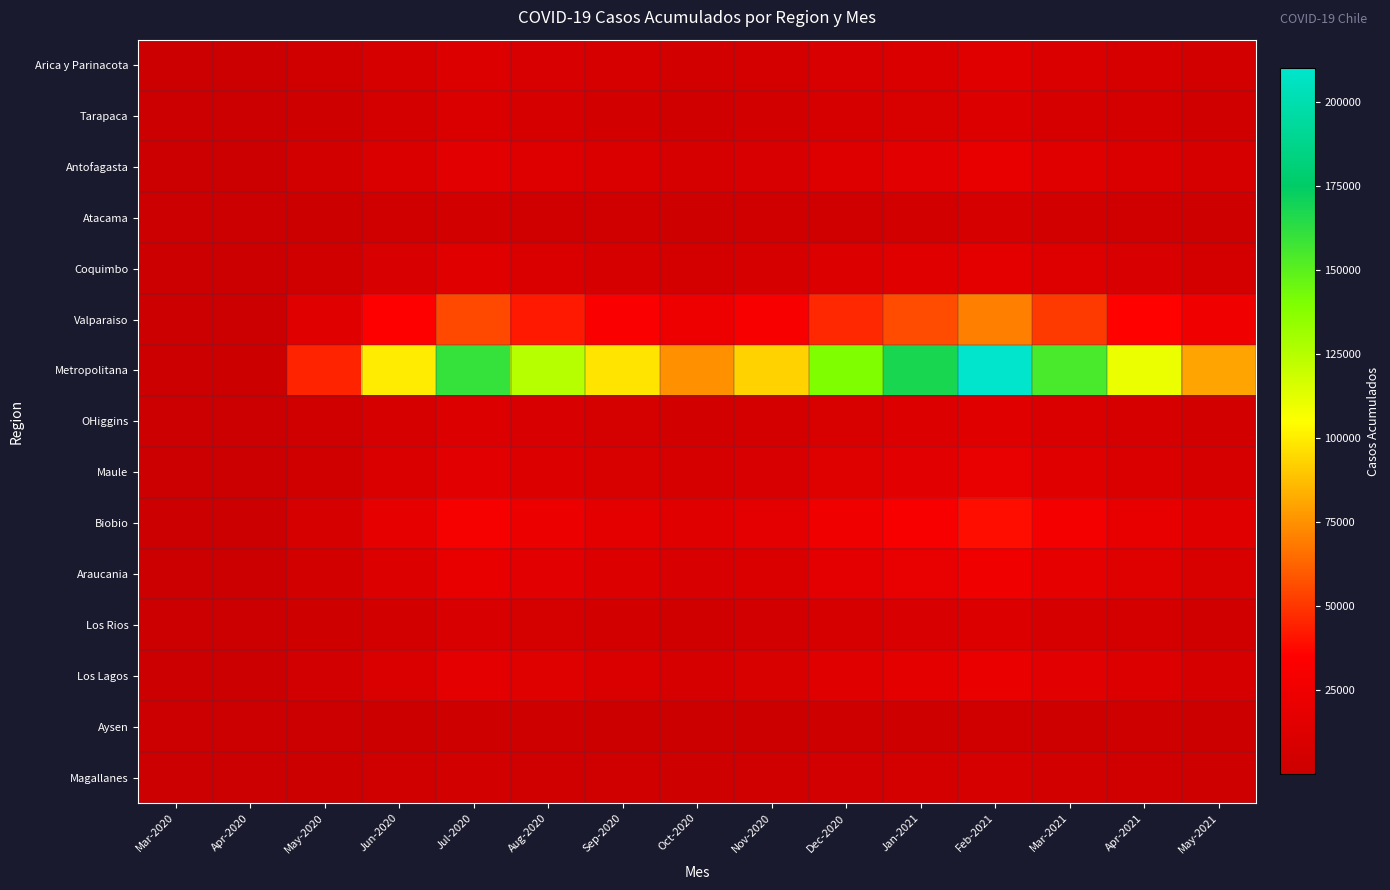

Reading right to left, extract all data points from this chart.

Arica y Parinacota: May-2021=5000	Apr-2021=7000	Mar-2021=10000	Feb-2021=14000	Jan-2021=11000	Dec-2020=9000	Nov-2020=6000	Oct-2020=5000	Sep-2020=7000	Aug-2020=9000	Jul-2020=12000	Jun-2020=8000	May-2020=3500	Apr-2020=107	Mar-2020=6
Tarapaca: May-2021=4000	Apr-2021=6000	Mar-2021=8500	Feb-2021=12000	Jan-2021=9500	Dec-2020=8000	Nov-2020=5000	Oct-2020=4000	Sep-2020=5500	Aug-2020=7500	Jul-2020=10000	Jun-2020=6500	May-2020=2800	Apr-2020=80	Mar-2020=3
Antofagasta: May-2021=7000	Apr-2021=10000	Mar-2021=15000	Feb-2021=20000	Jan-2021=16000	Dec-2020=13000	Nov-2020=9000	Oct-2020=7500	Sep-2020=10000	Aug-2020=13000	Jul-2020=16000	Jun-2020=11000	May-2020=5000	Apr-2020=150	Mar-2020=8
Atacama: May-2021=2500	Apr-2021=3500	Mar-2021=5000	Feb-2021=7000	Jan-2021=5500	Dec-2020=4500	Nov-2020=3000	Oct-2020=2400	Sep-2020=3200	Aug-2020=4200	Jul-2020=5500	Jun-2020=3500	May-2020=1500	Apr-2020=50	Mar-2020=2
Coquimbo: May-2021=6500	Apr-2021=9000	Mar-2021=13000	Feb-2021=18000	Jan-2021=14500	Dec-2020=12000	Nov-2020=8000	Oct-2020=6500	Sep-2020=8500	Aug-2020=11000	Jul-2020=14000	Jun-2020=9000	May-2020=4000	Apr-2020=120	Mar-2020=5
Valparaiso: May-2021=26000	Apr-2021=36000	Mar-2021=51000	Feb-2021=70000	Jan-2021=56000	Dec-2020=46000	Nov-2020=31000	Oct-2020=25000	Sep-2020=33000	Aug-2020=42000	Jul-2020=55000	Jun-2020=35000	May-2020=15000	Apr-2020=400	Mar-2020=15
Metropolitana: May-2021=80000	Apr-2021=110000	Mar-2021=155000	Feb-2021=210000	Jan-2021=168000	Dec-2020=140000	Nov-2020=93000	Oct-2020=75000	Sep-2020=98000	Aug-2020=125000	Jul-2020=160000	Jun-2020=100000	May-2020=45000	Apr-2020=1200	Mar-2020=50
OHiggins: May-2021=5400	Apr-2021=7500	Mar-2021=10700	Feb-2021=14600	Jan-2021=11700	Dec-2020=9600	Nov-2020=6400	Oct-2020=5200	Sep-2020=6800	Aug-2020=8800	Jul-2020=11500	Jun-2020=7200	May-2020=3200	Apr-2020=90	Mar-2020=4
Maule: May-2021=7700	Apr-2021=10700	Mar-2021=15000	Feb-2021=20500	Jan-2021=16500	Dec-2020=13500	Nov-2020=9000	Oct-2020=7300	Sep-2020=9500	Aug-2020=12500	Jul-2020=16000	Jun-2020=10000	May-2020=4500	Apr-2020=130	Mar-2020=6
Biobio: May-2021=15000	Apr-2021=20000	Mar-2021=29000	Feb-2021=39000	Jan-2021=31000	Dec-2020=26000	Nov-2020=17000	Oct-2020=14000	Sep-2020=18000	Aug-2020=23000	Jul-2020=30000	Jun-2020=19000	May-2020=8500	Apr-2020=250	Mar-2020=10
Araucania: May-2021=9500	Apr-2021=13500	Mar-2021=19000	Feb-2021=25500	Jan-2021=20500	Dec-2020=17000	Nov-2020=11000	Oct-2020=9000	Sep-2020=12000	Aug-2020=15500	Jul-2020=20000	Jun-2020=12500	May-2020=5500	Apr-2020=160	Mar-2020=7
Los Rios: May-2021=4200	Apr-2021=5800	Mar-2021=8200	Feb-2021=11200	Jan-2021=9000	Dec-2020=7400	Nov-2020=4900	Oct-2020=4000	Sep-2020=5200	Aug-2020=6700	Jul-2020=8800	Jun-2020=5500	May-2020=2400	Apr-2020=70	Mar-2020=3
Los Lagos: May-2021=8200	Apr-2021=11400	Mar-2021=16000	Feb-2021=21800	Jan-2021=17500	Dec-2020=14400	Nov-2020=9600	Oct-2020=7800	Sep-2020=10200	Aug-2020=13200	Jul-2020=17000	Jun-2020=11000	May-2020=4800	Apr-2020=140	Mar-2020=6
Aysen: May-2021=1250	Apr-2021=1730	Mar-2021=2440	Feb-2021=3320	Jan-2021=2660	Dec-2020=2190	Nov-2020=1460	Oct-2020=1180	Sep-2020=1550	Aug-2020=2000	Jul-2020=2600	Jun-2020=1600	May-2020=700	Apr-2020=20	Mar-2020=1
Magallanes: May-2021=2700	Apr-2021=3800	Mar-2021=5300	Feb-2021=7300	Jan-2021=5800	Dec-2020=4800	Nov-2020=3200	Oct-2020=2600	Sep-2020=3400	Aug-2020=4400	Jul-2020=5700	Jun-2020=3600	May-2020=1600	Apr-2020=45	Mar-2020=2